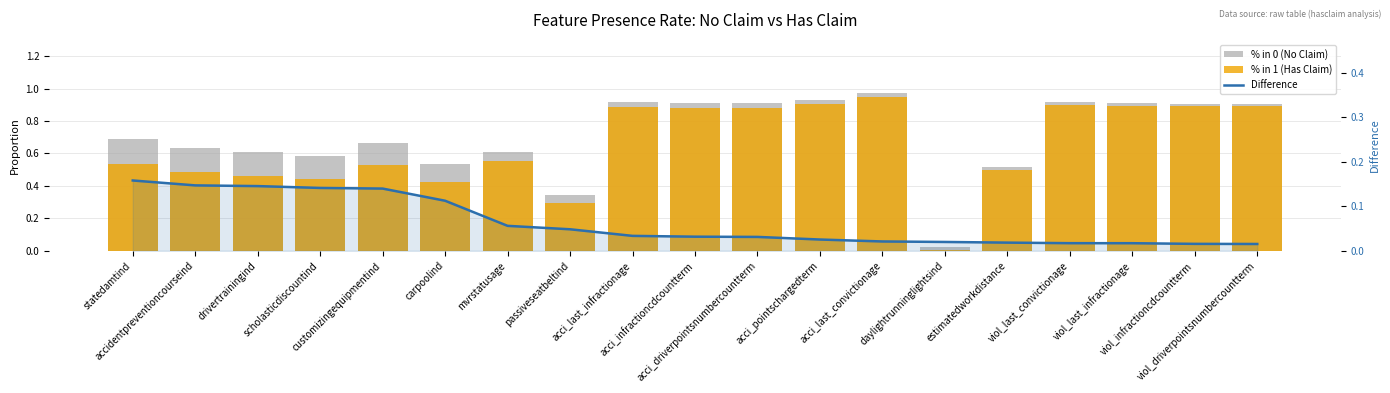

Is it true that Difference equals 0.2 at carpoolind?

False